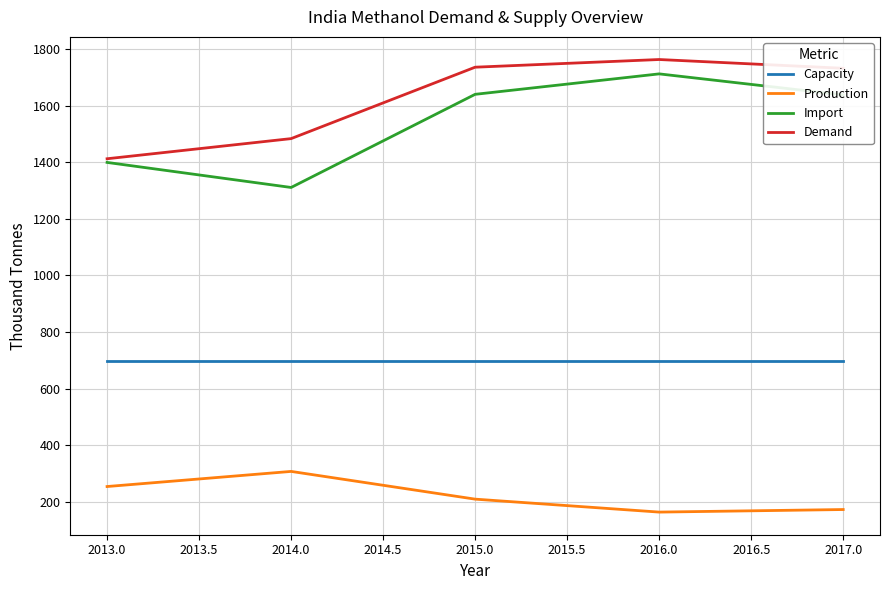

Which series has the largest total across all categories?

Demand